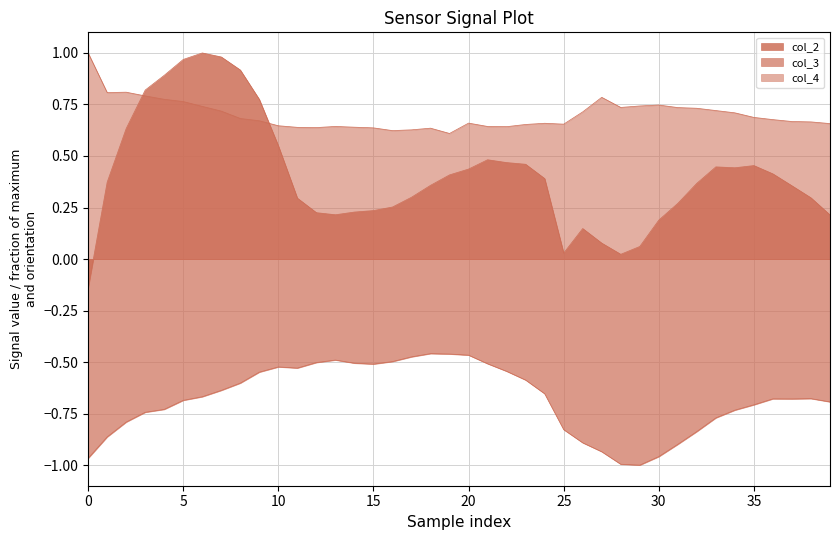

What is the label of the 2nd point from the left?

col_3